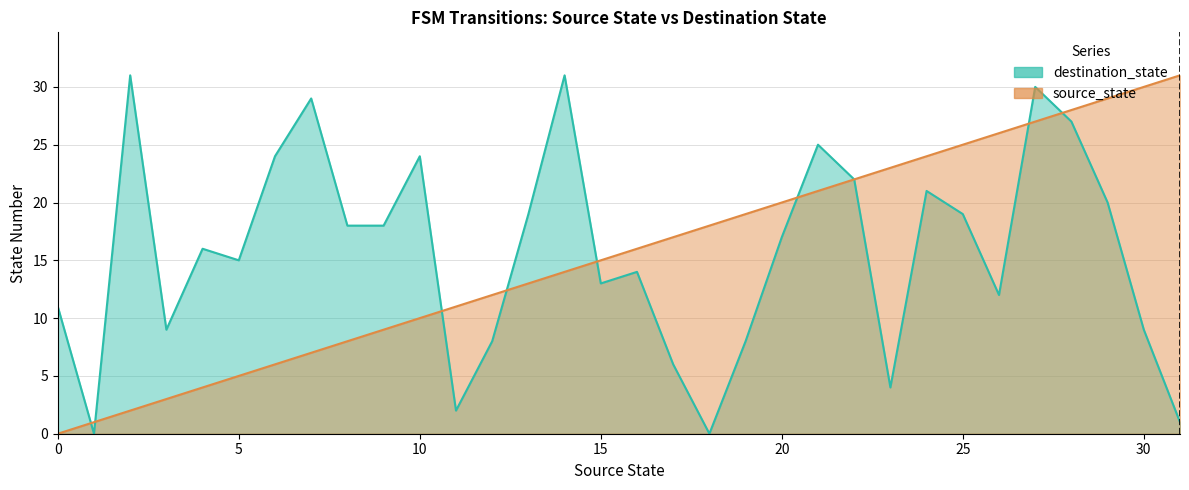

What is the total value across all series at 12?

20